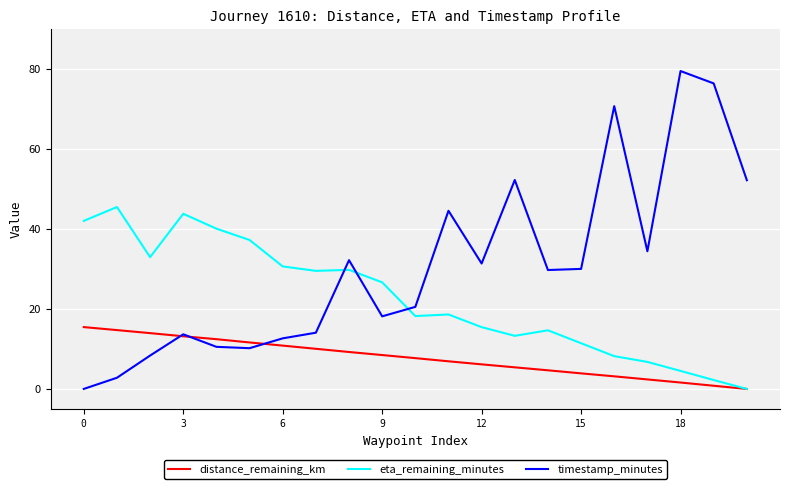

After their last crossing, which series has the higher values: eta_remaining_minutes or timestamp_minutes?

timestamp_minutes